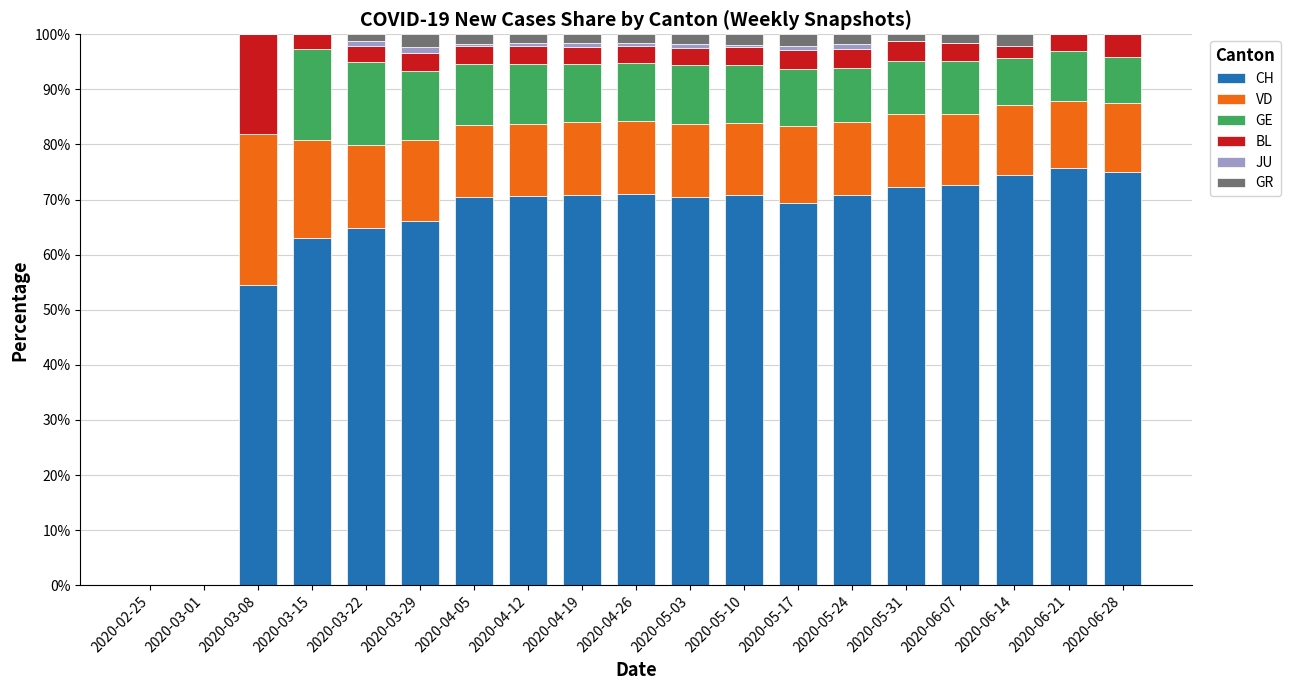

What is the total value across all series at 2020-03-15?

100.0